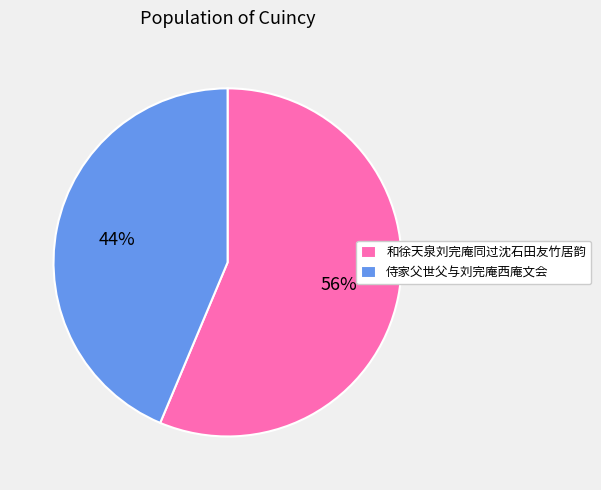

Rank the categories by value from lowest to highest.

侍家父世父与刘完庵西庵文会, 和徐天泉刘完庵同过沈石田友竹居韵